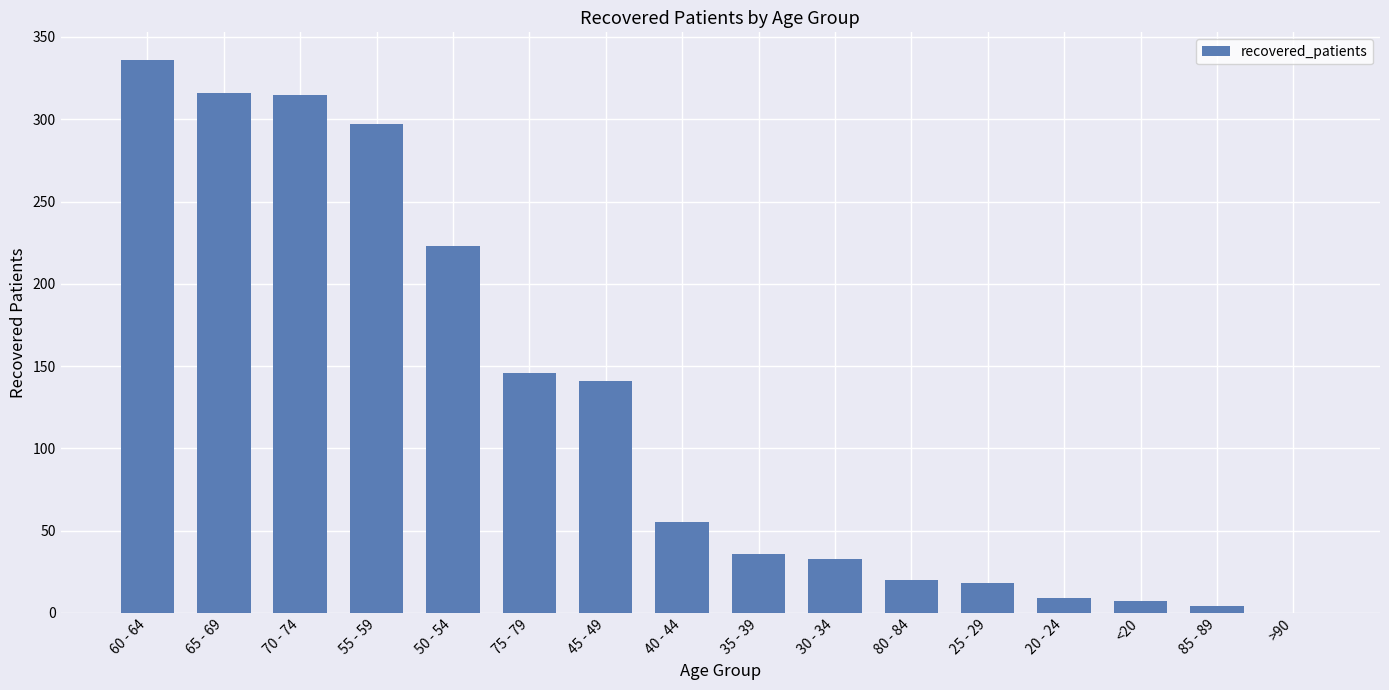

What is the difference between the values at >90 and 25 - 29?

18